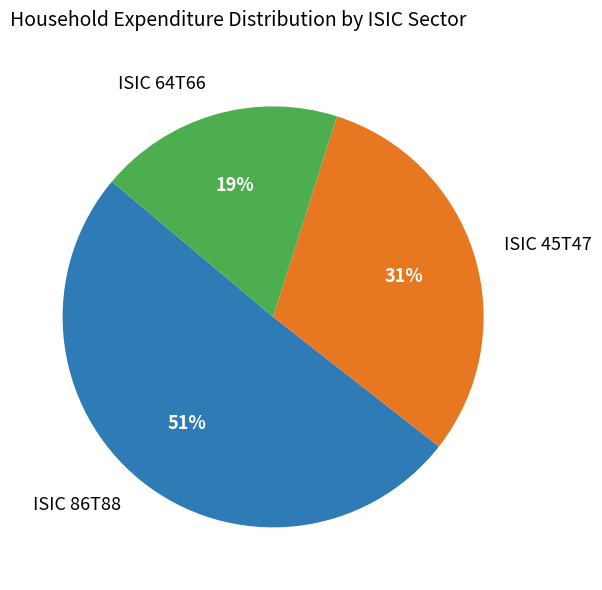

Is there any slice that represents more than half of the pie?

Yes